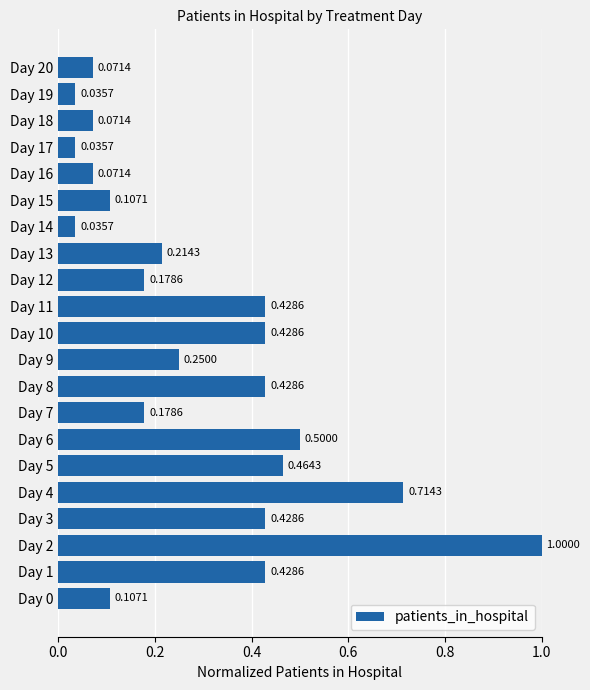

What is the difference between the maximum and minimum values?

1.0